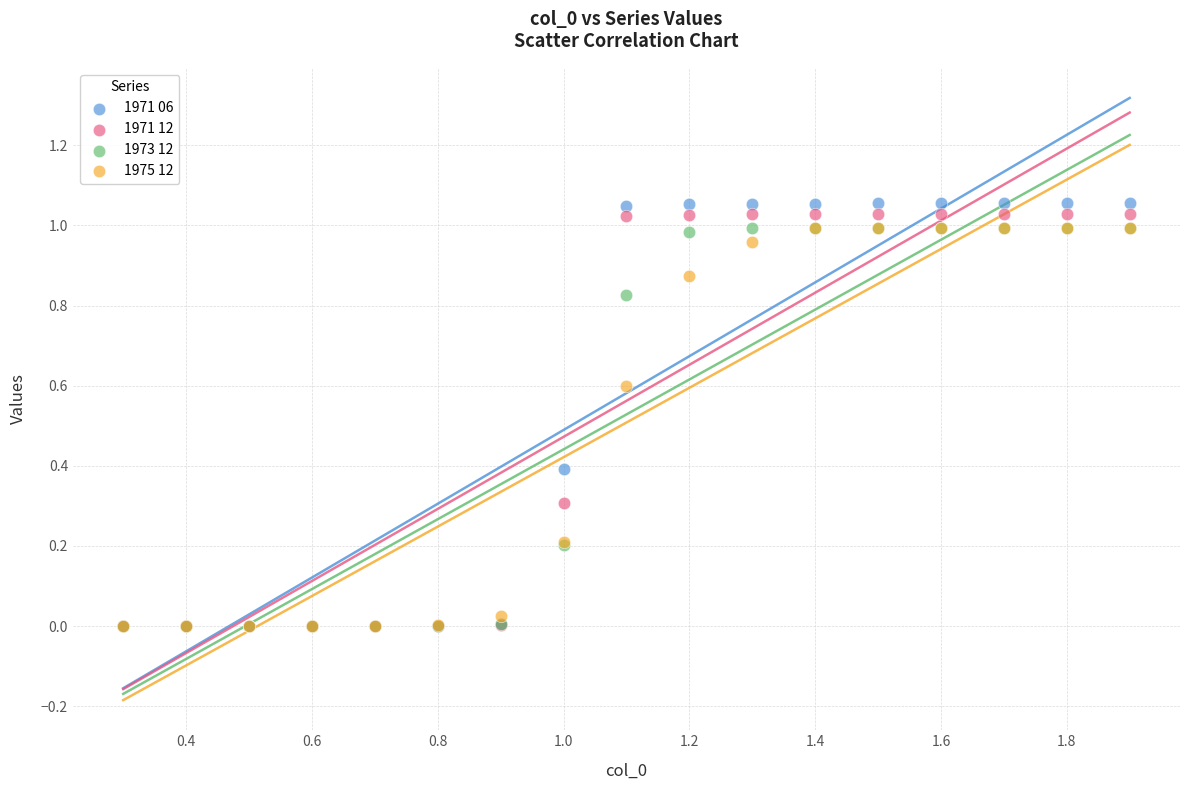

Which series contains the highest Y value?

1971 06